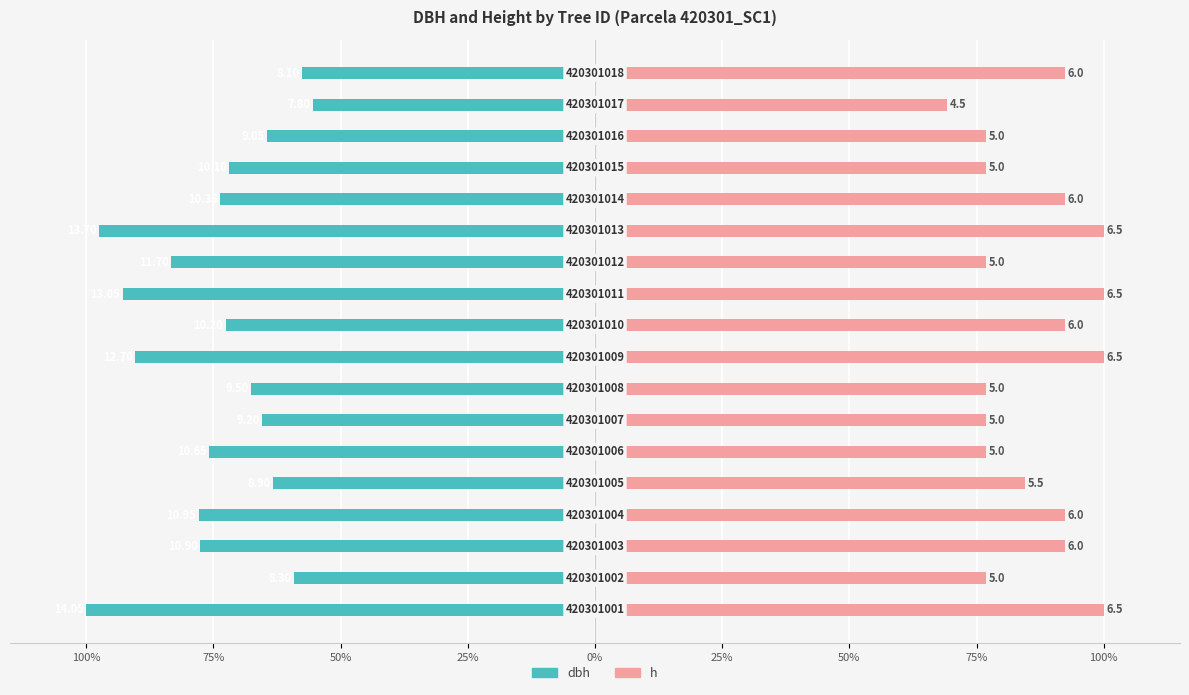

Is it true that dbh equals -49.9 at 11?

False